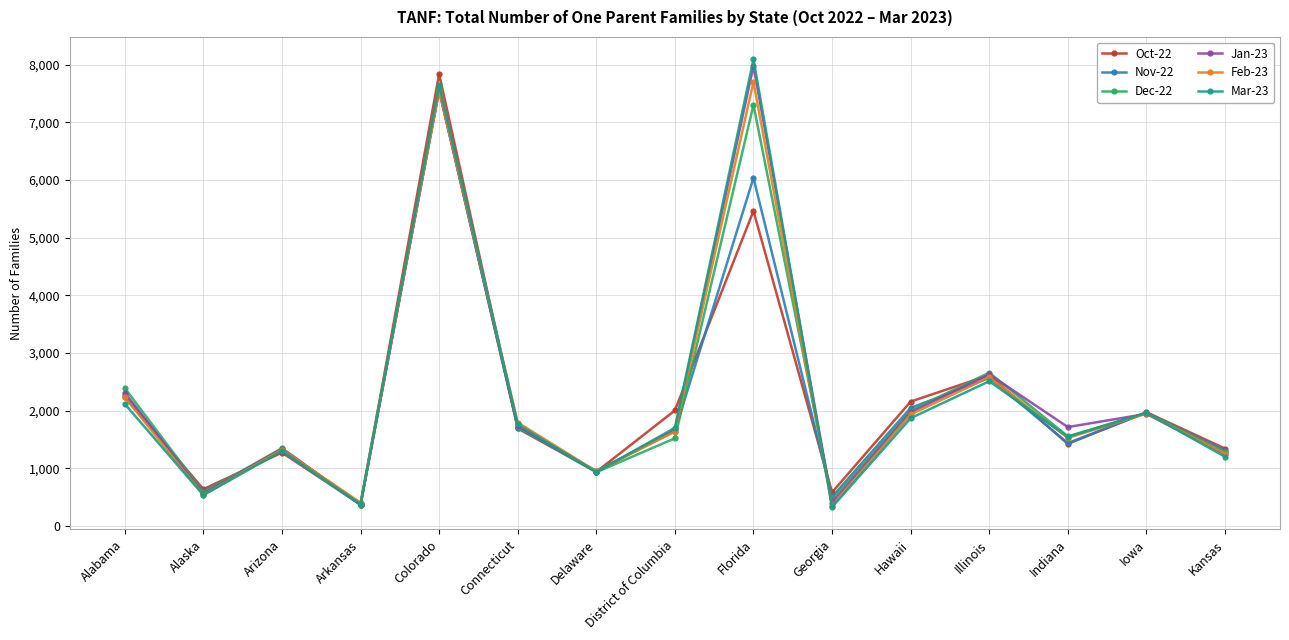

True or false: Feb-23 has more than 2 points higher than both neighbors.

True